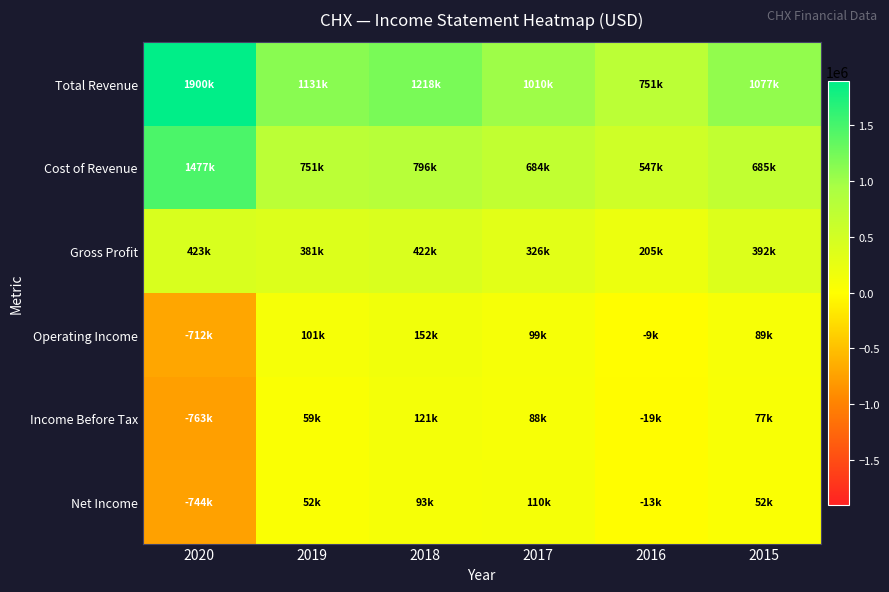

Between 2020 and 2017, which series saw the biggest shift?

Total Revenue